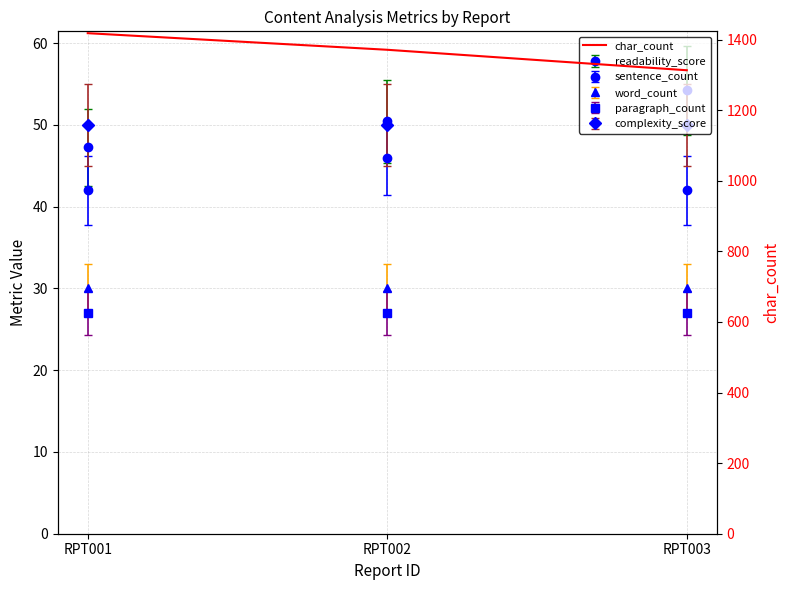

At which category does the chart reach its minimum across all series?

RPT003